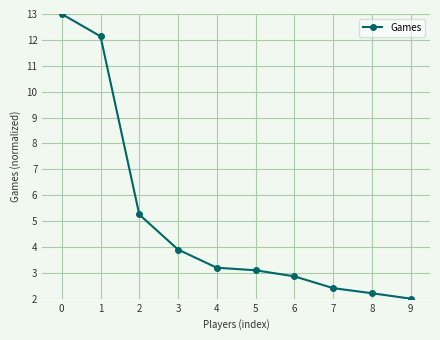

List the labels in order of value, smallest first.

9, 8, 7, 6, 5, 4, 3, 2, 1, 0